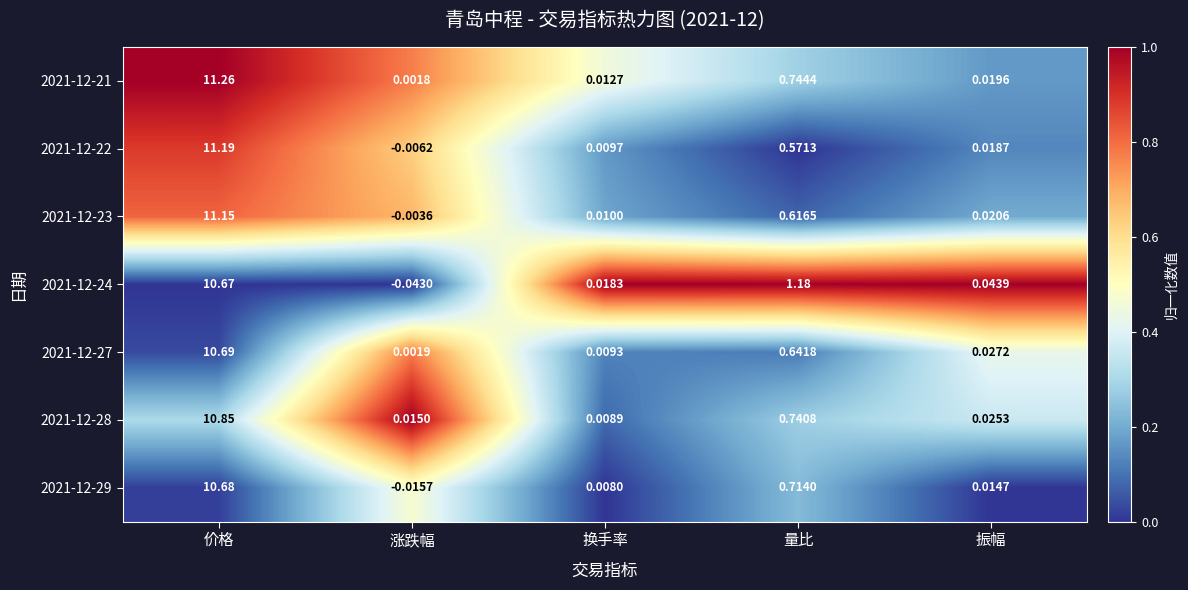

Which category has the highest value across all series?

价格